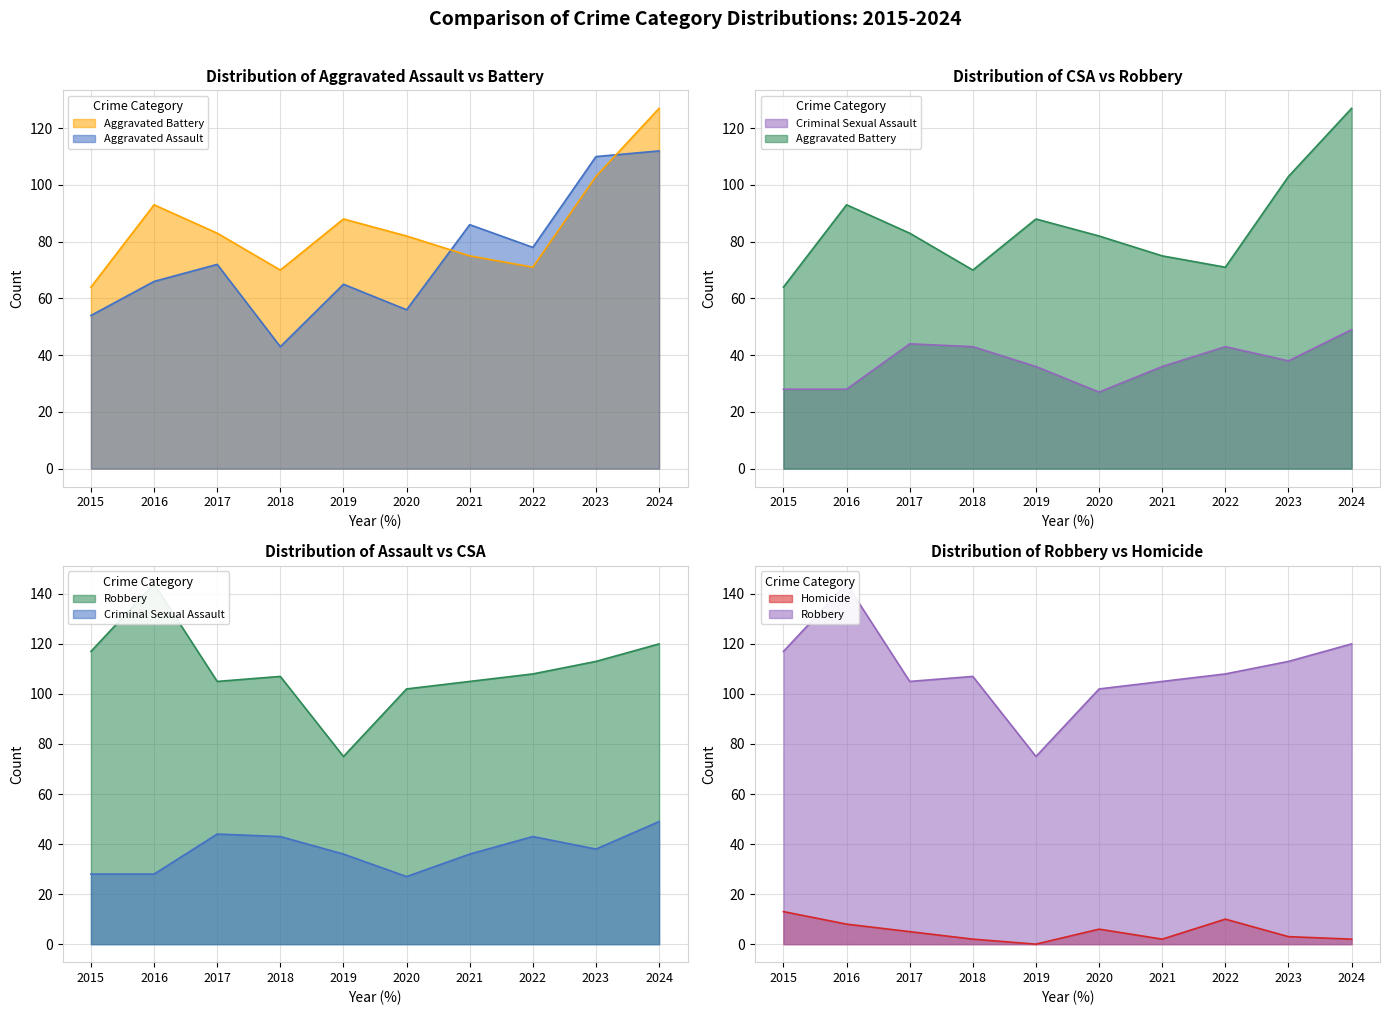

Which series has the largest total across all categories?

Robbery